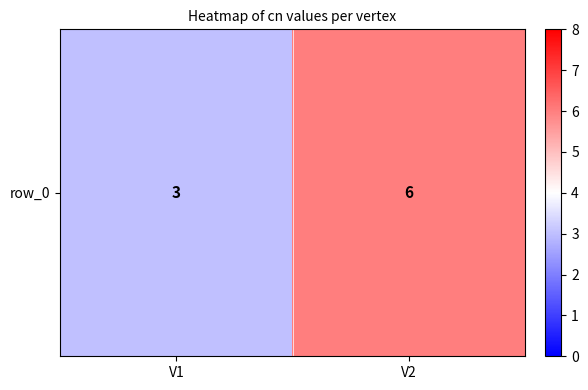

At which category does the chart reach its peak across all series?

V2